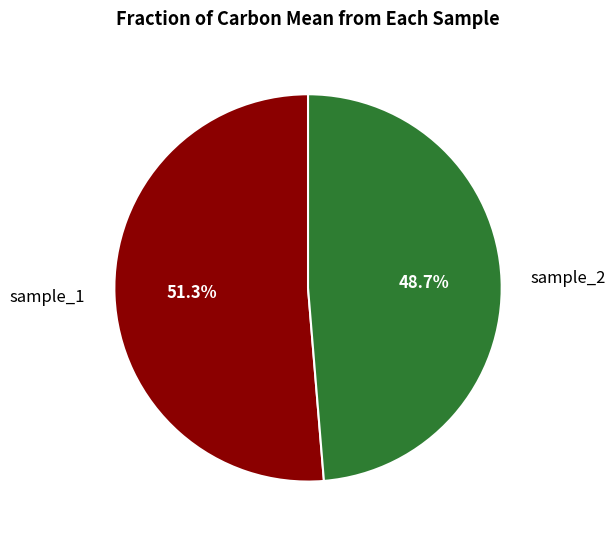

Rank the categories by value from highest to lowest.

sample_1, sample_2